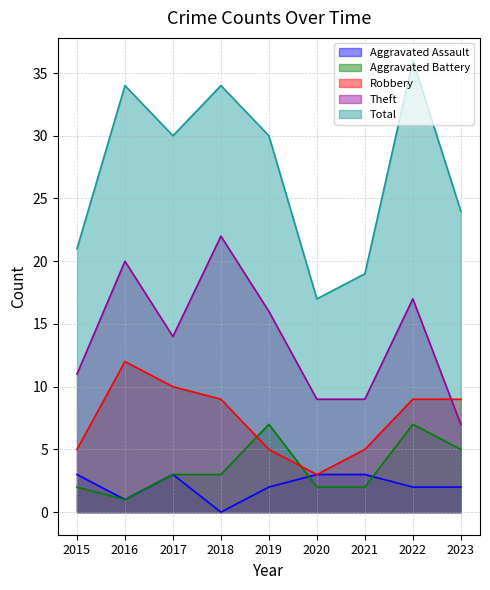

How many lines are shown in the chart?

5